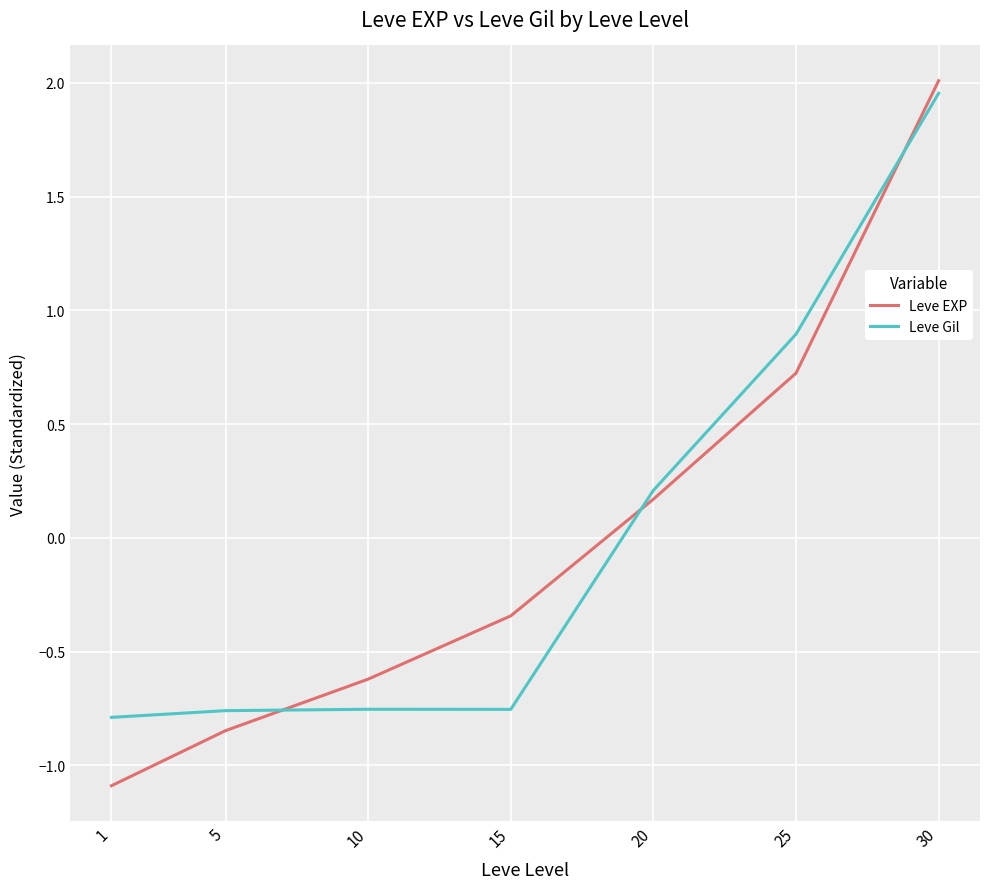

Where does the Leve Gil series first go above 0?

20